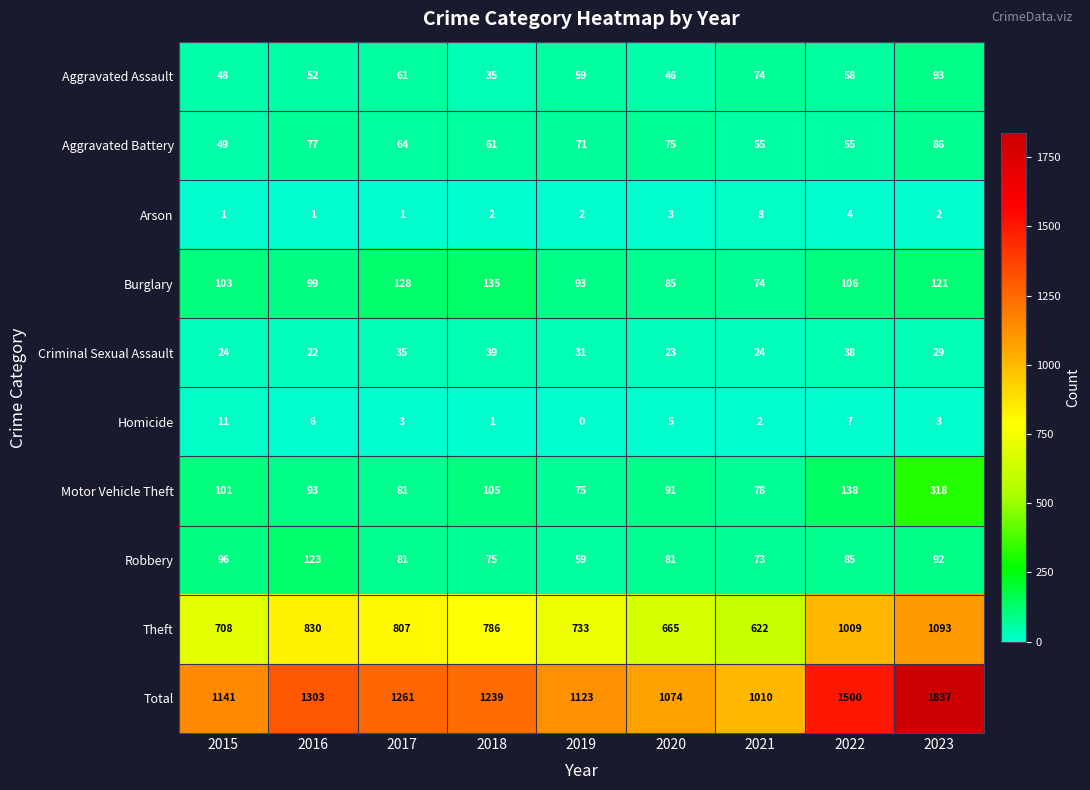

Where is Arson nearest to the value 4?

2022